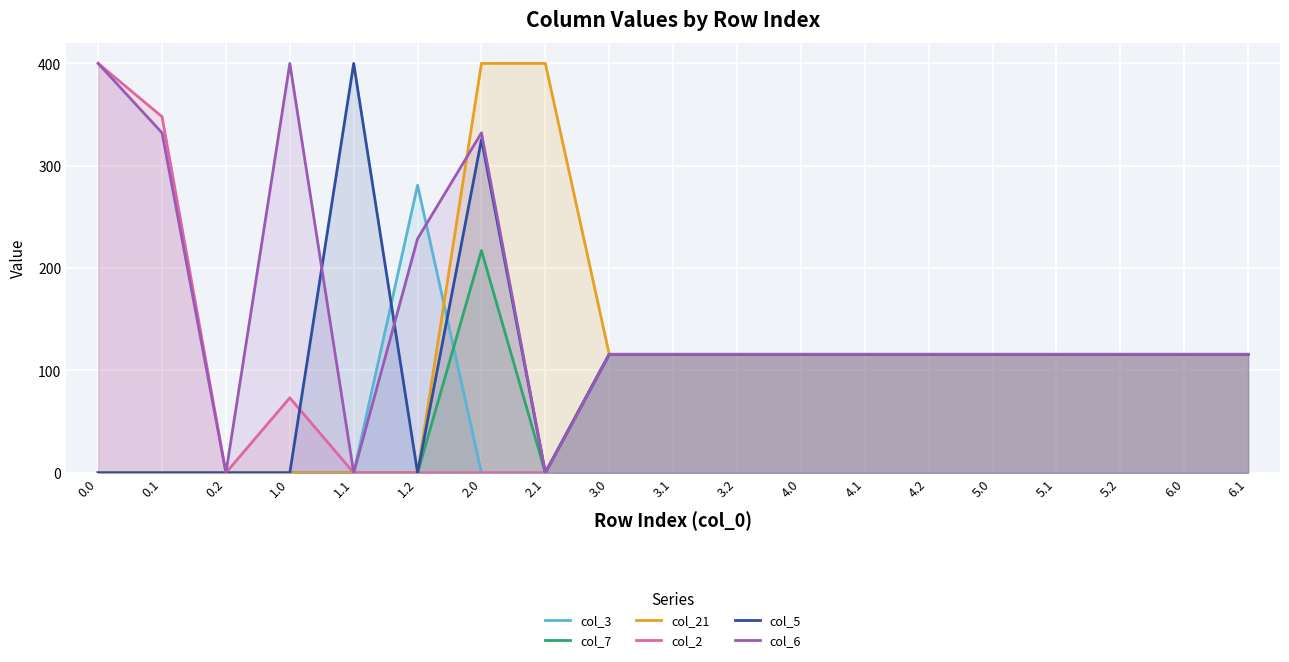

At which category does col_2 reach its first local valley?

0.2